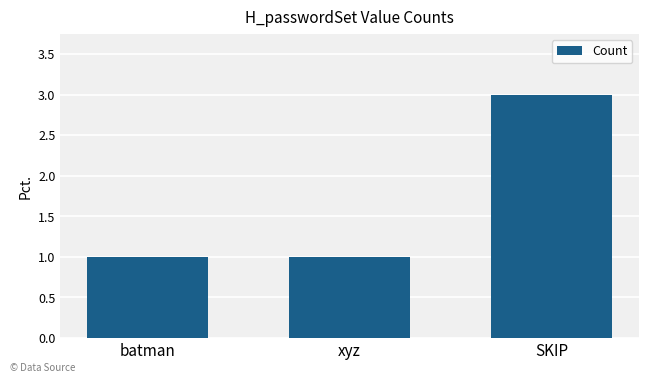

What is the change in value from xyz to SKIP?

+2